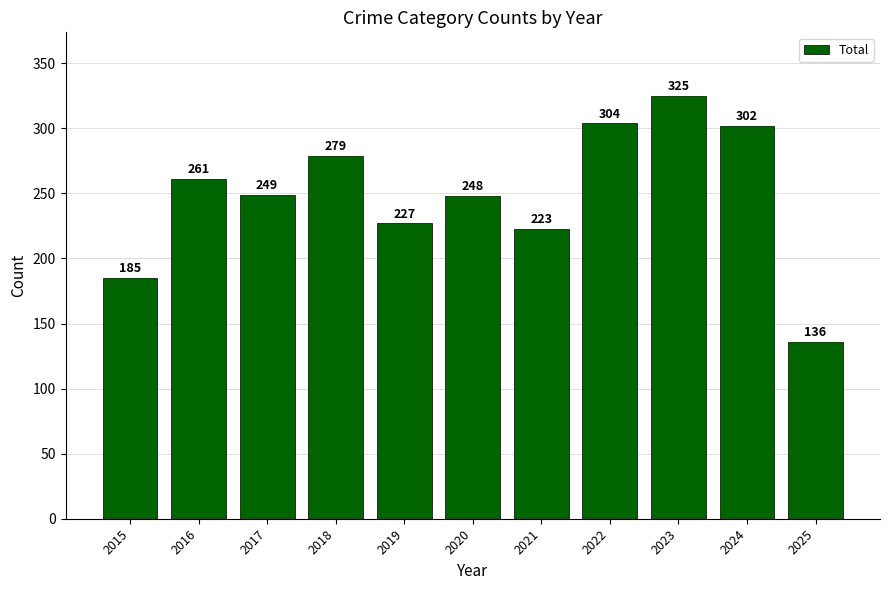

What is the sum of all values?

2739